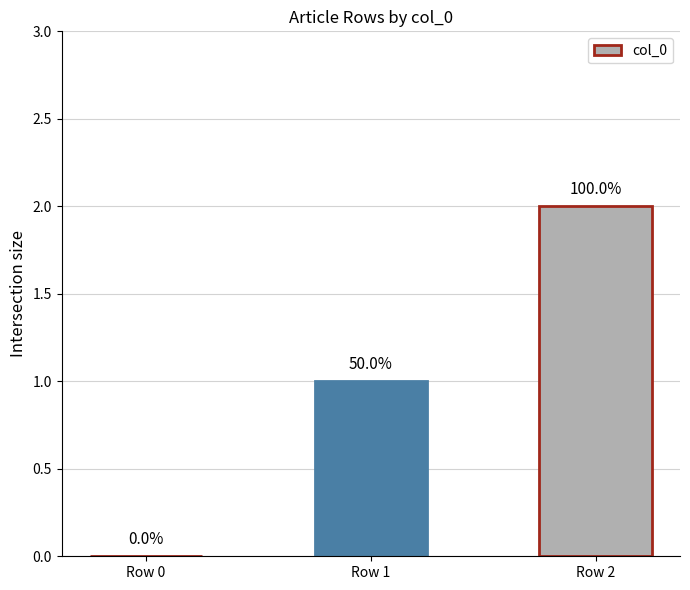

What is the change in value from Row 1 to Row 2?

+1